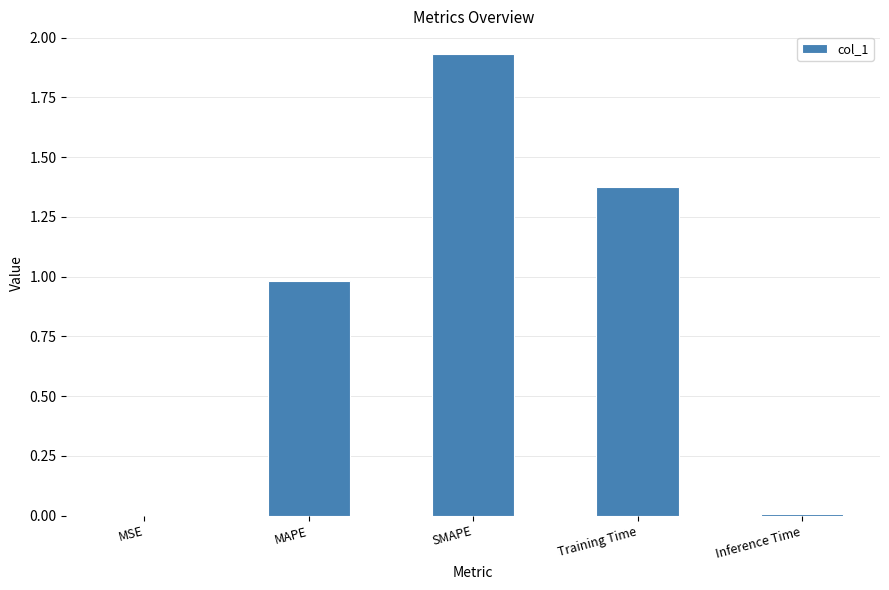

Between Training Time and SMAPE, which is larger?

SMAPE